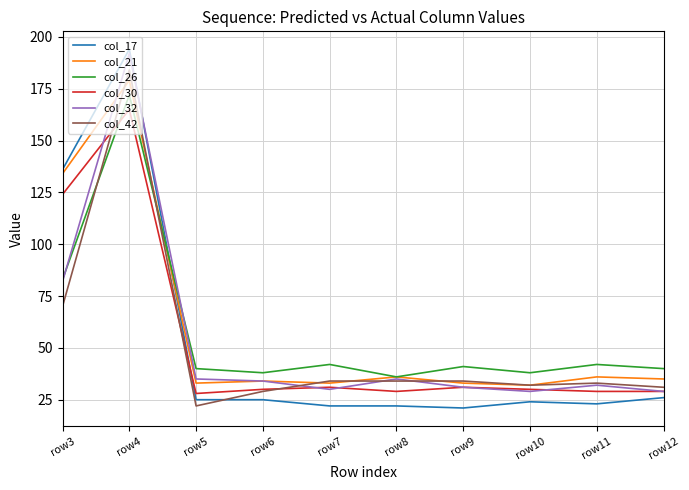

True or false: col_17 and col_32 intersect in this chart.

True